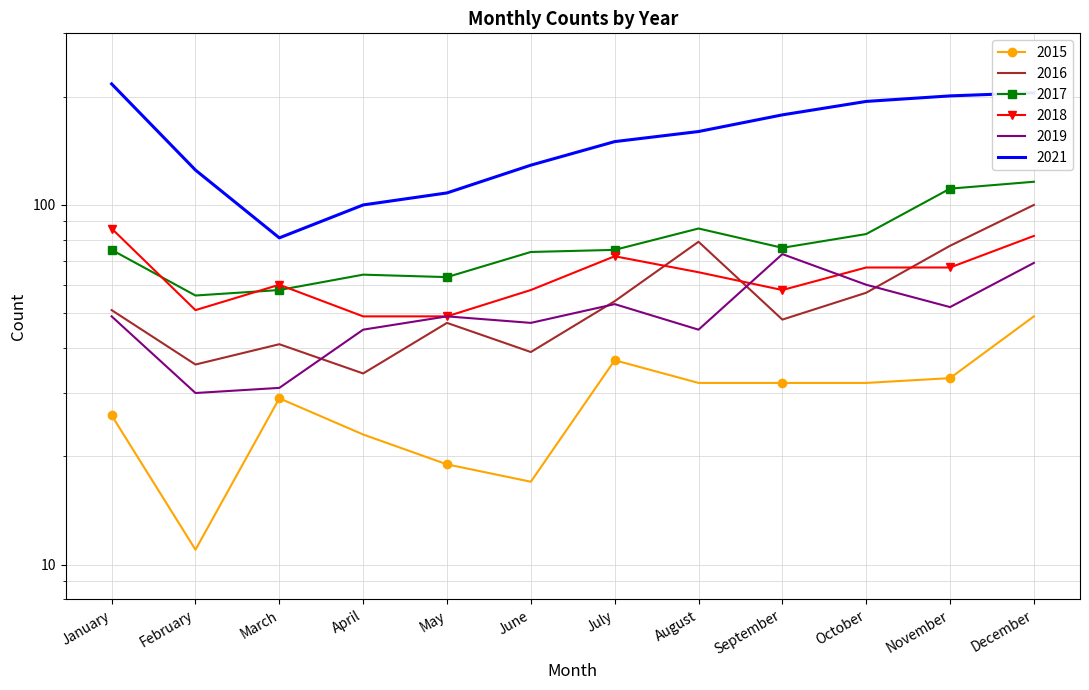

What is the average value of the 2015 series?

28